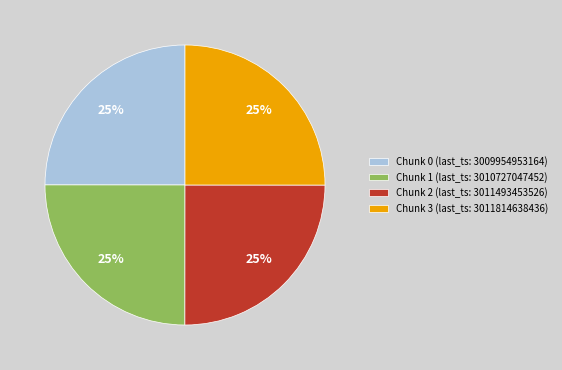

What is the ratio of the value at Chunk 3 to the value at Chunk 2?

1.0